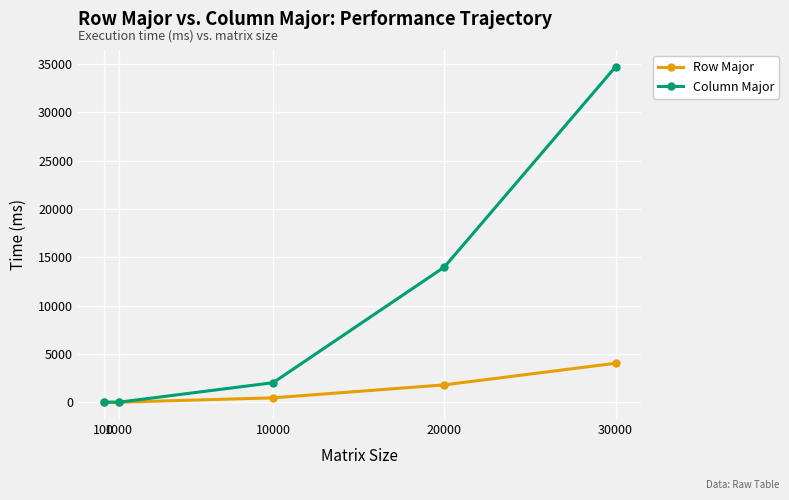

The Column Major series shows 0.0 at 100. True or false?

True